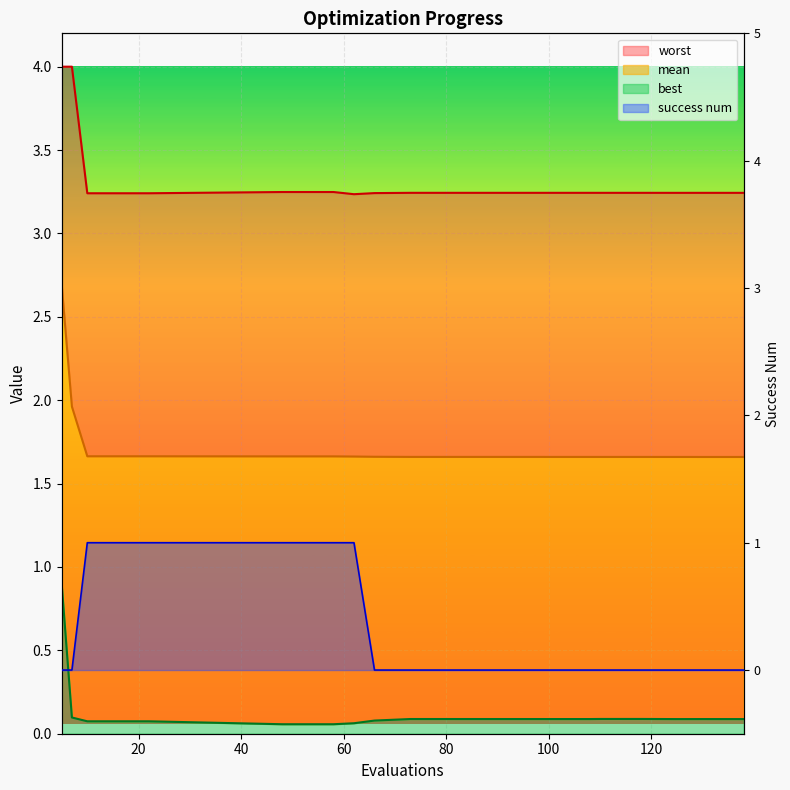

What is the value of the mean point at the 14th from the left?

1.7